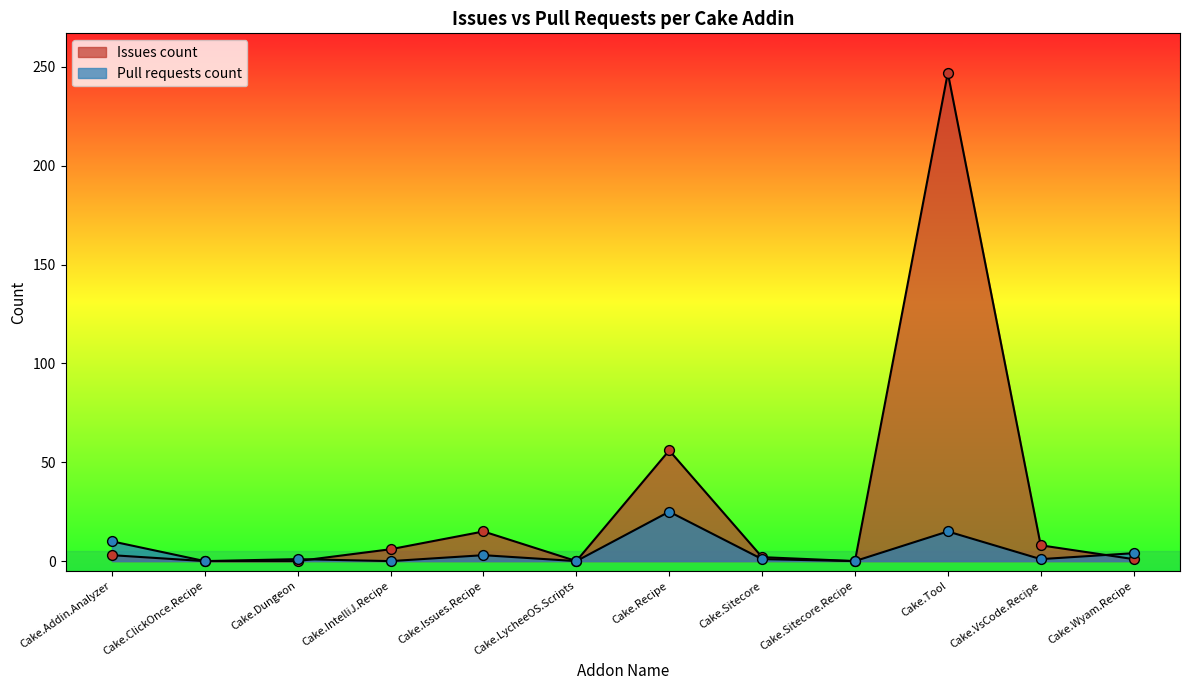

Which series contains the lowest Y value?

Issues count